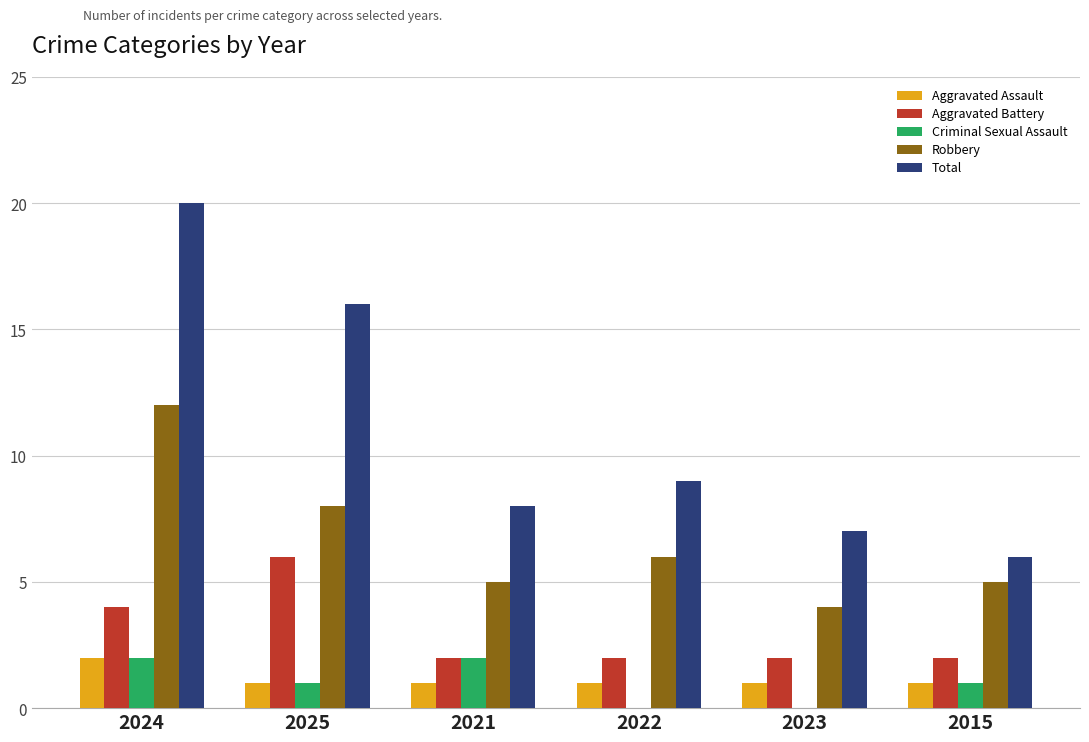

At which label does Aggravated Battery reach its peak?

2025